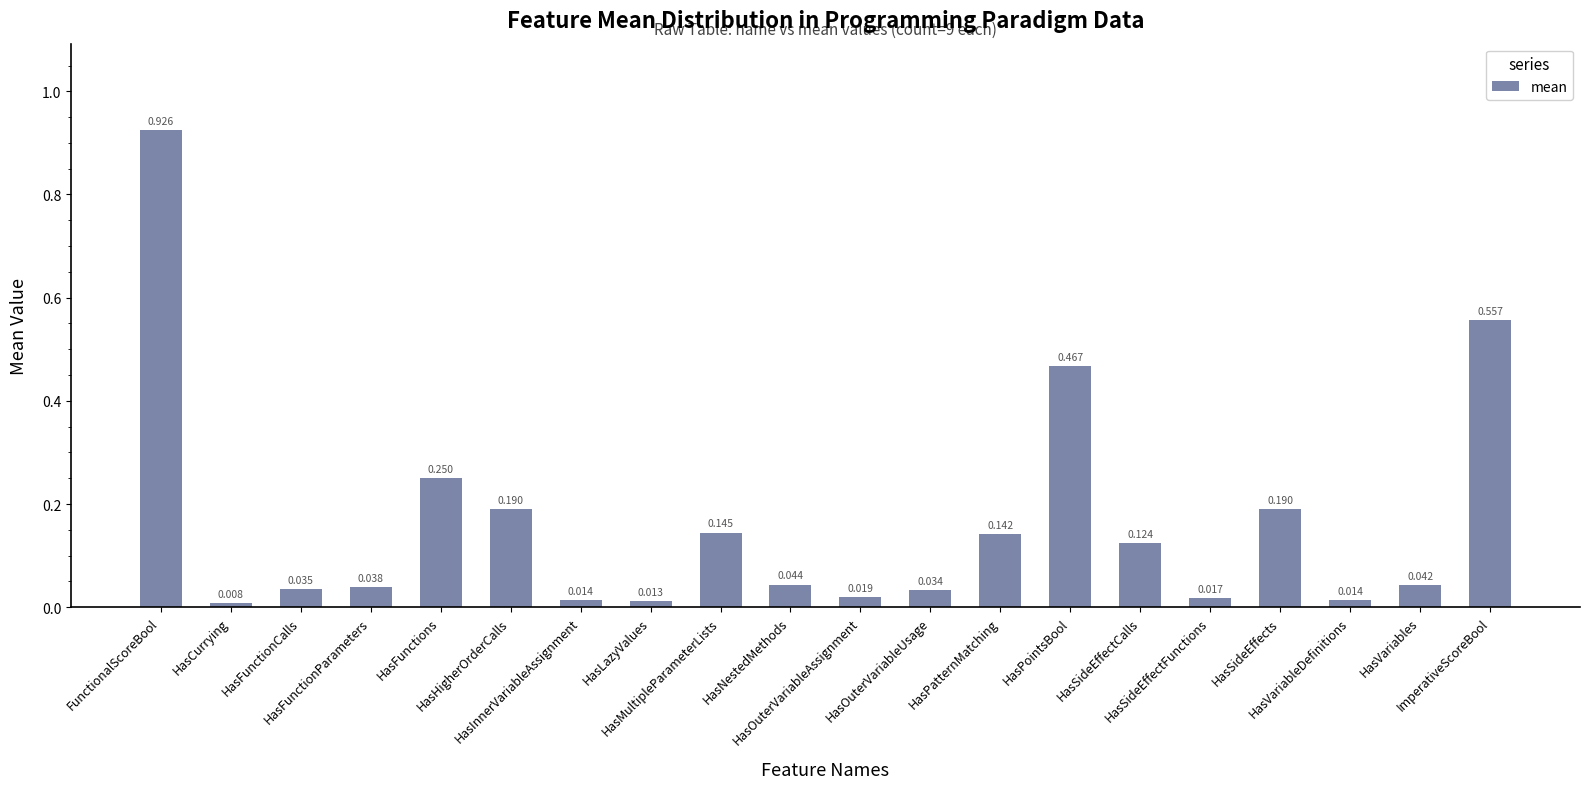

True or false: the data shows 0.0 at HasNestedMethods.

True